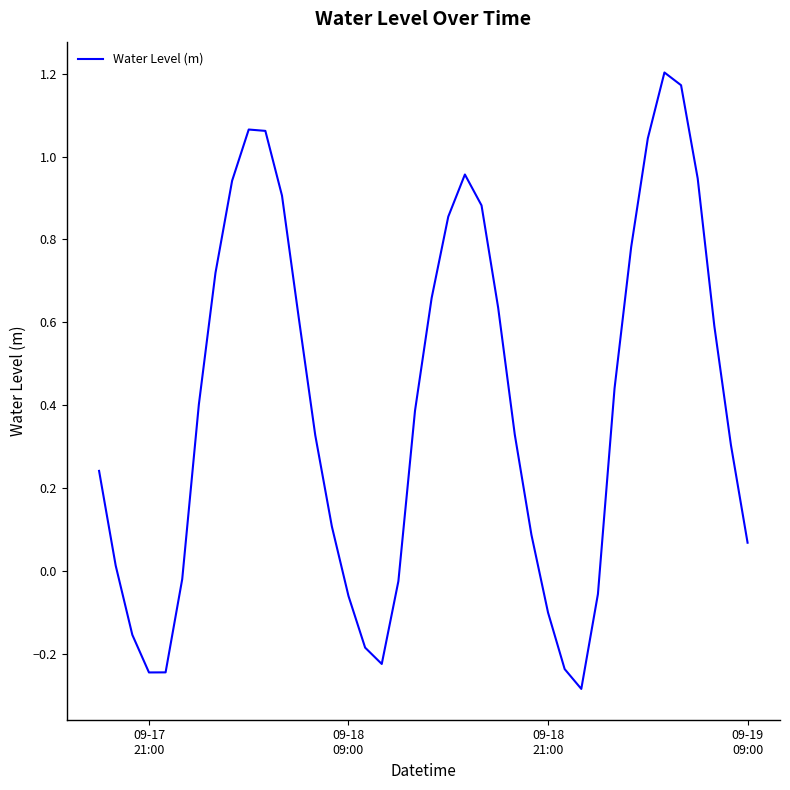

What is the difference between the maximum and minimum values?

1.5